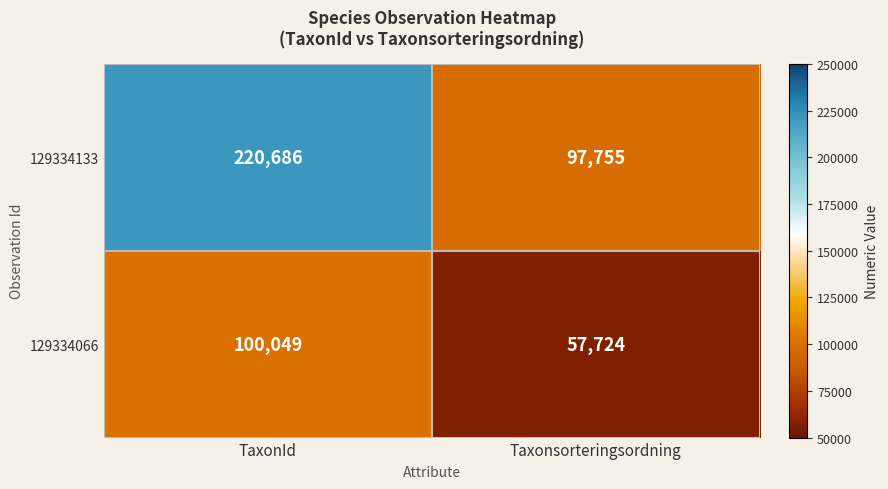

Reading right to left, what are all the values shown in this chart?

129334133: Taxonsorteringsordning=97755	TaxonId=220686
129334066: Taxonsorteringsordning=57724	TaxonId=100049